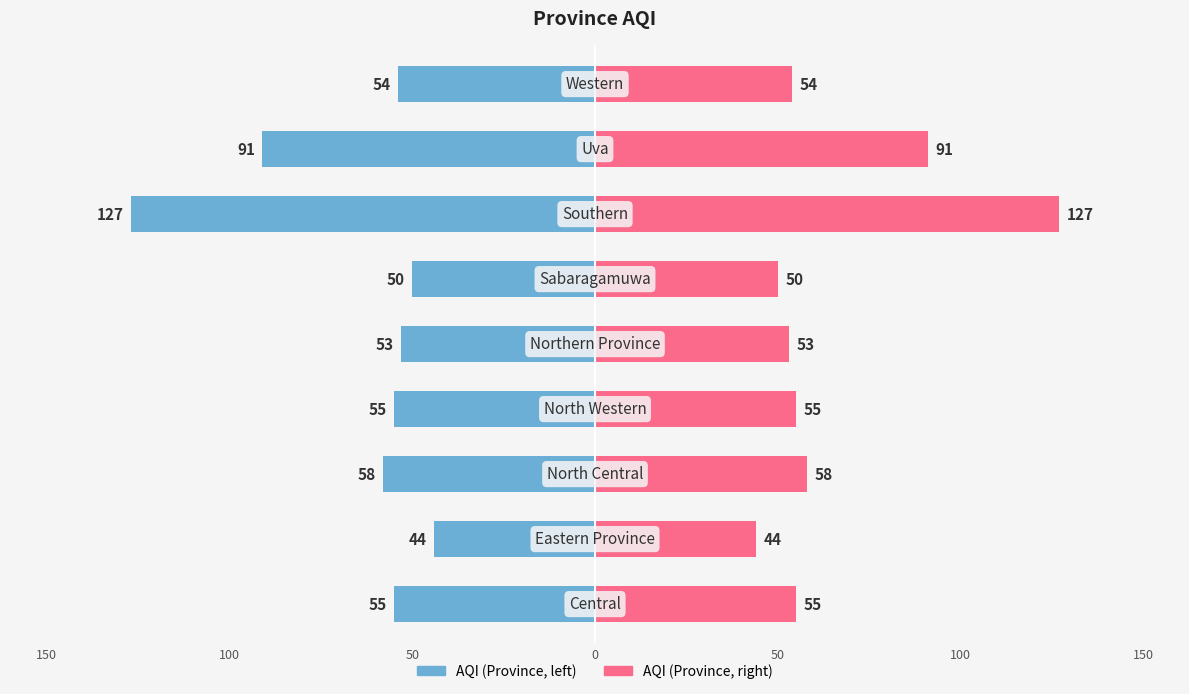

Rank the series by their average value, from lowest to highest.

AQI (left), AQI (right)